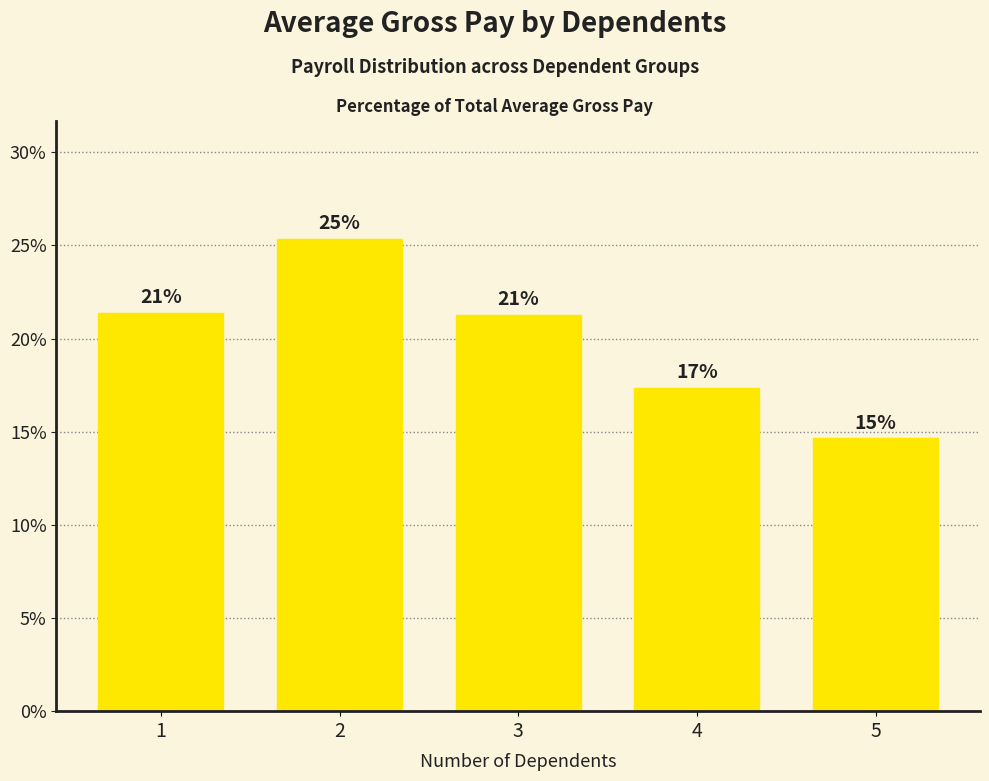

How many bars are there in total?

5